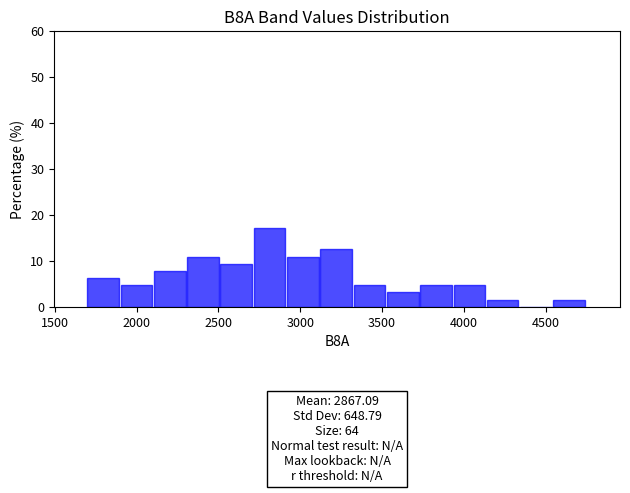

Which range on the x-axis has the tallest bar?

2700 to 2900